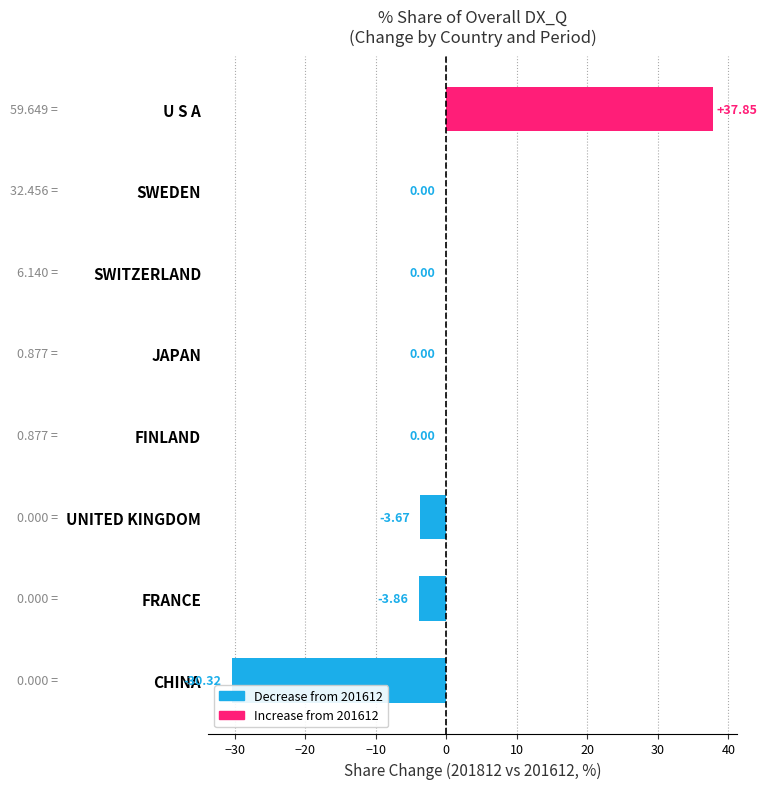

Which label corresponds to the largest value in the chart?

U S A